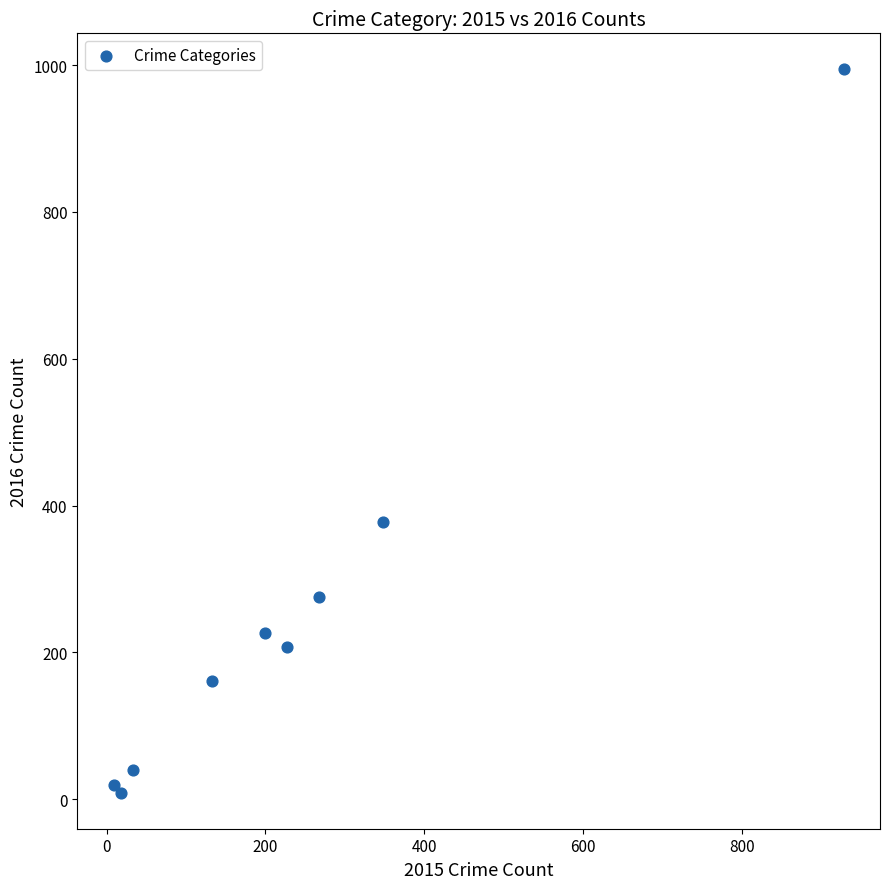

What Y value in the scatter plot is closest to 501?

377